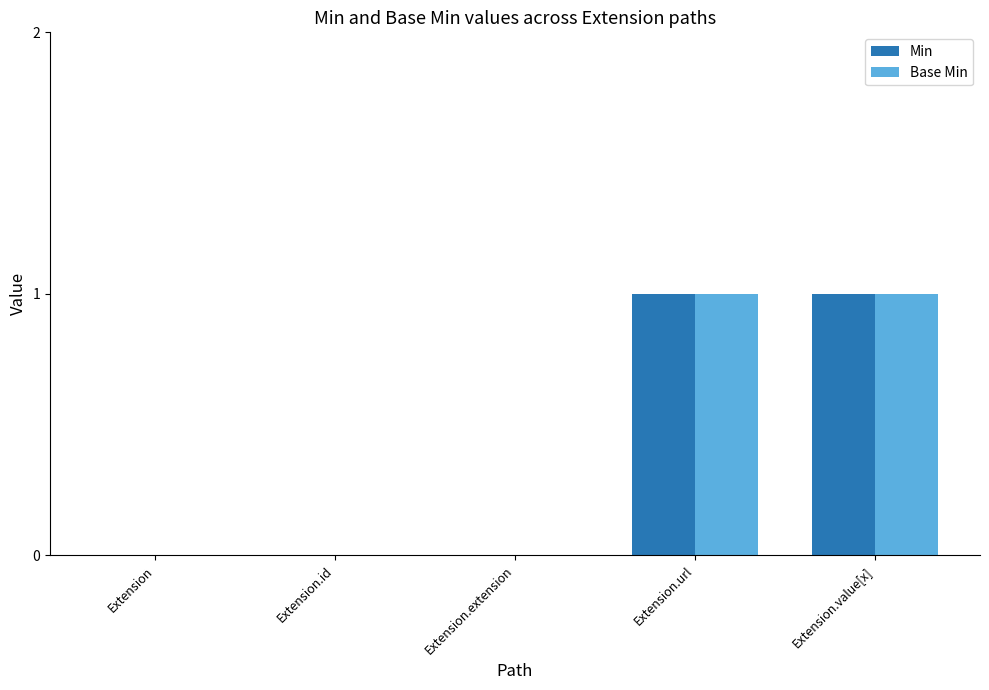

True or false: Base Min has a value of 1 at Extension.value[x].

True